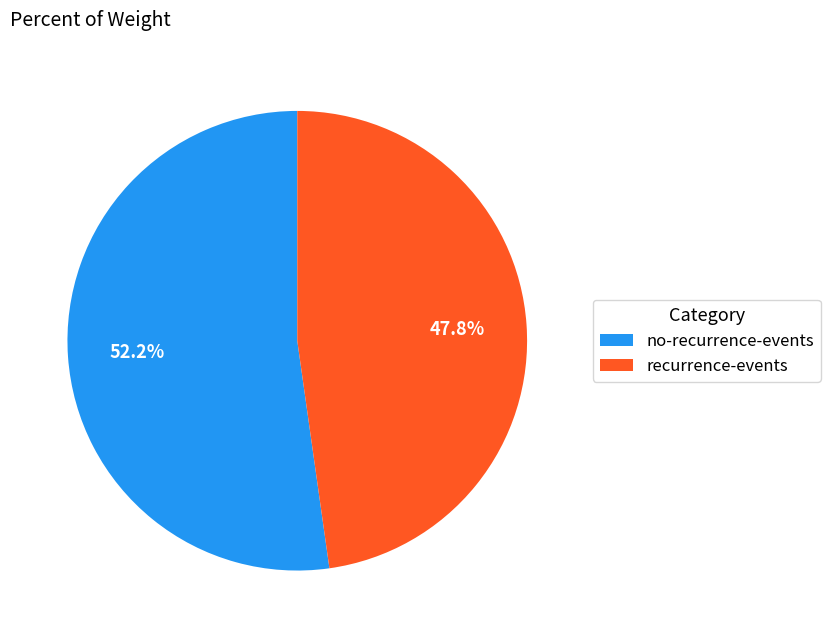

To the nearest percent, what percentage of the pie is recurrence-events?

48%